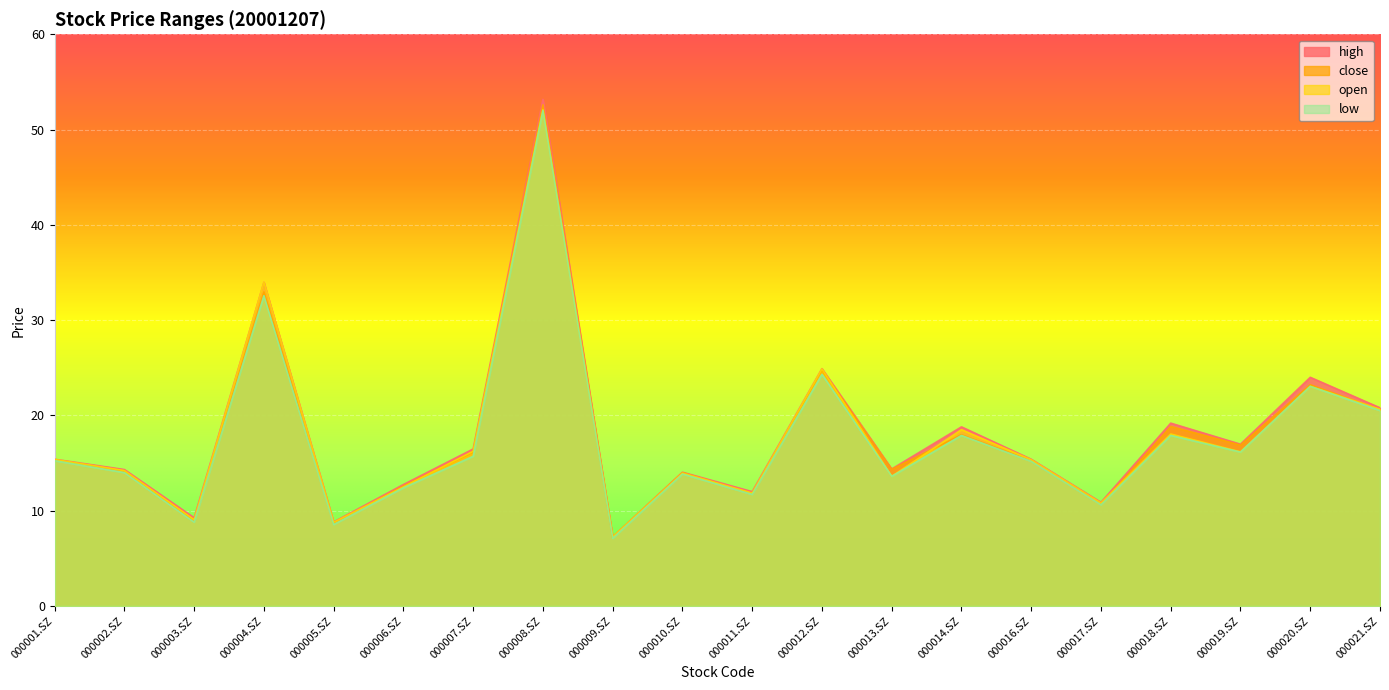

What is the sum of all low values?

351.2